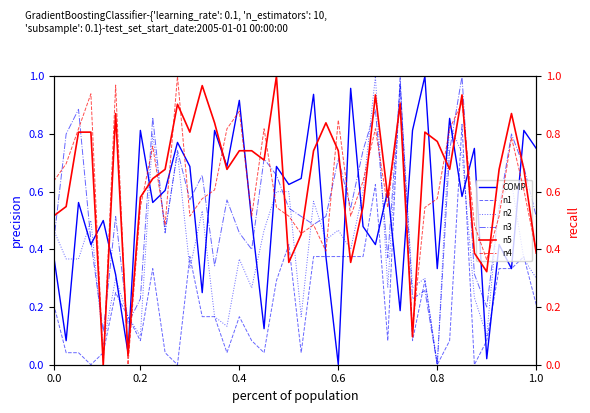

How many times do COMP. and n3 cross each other?

19